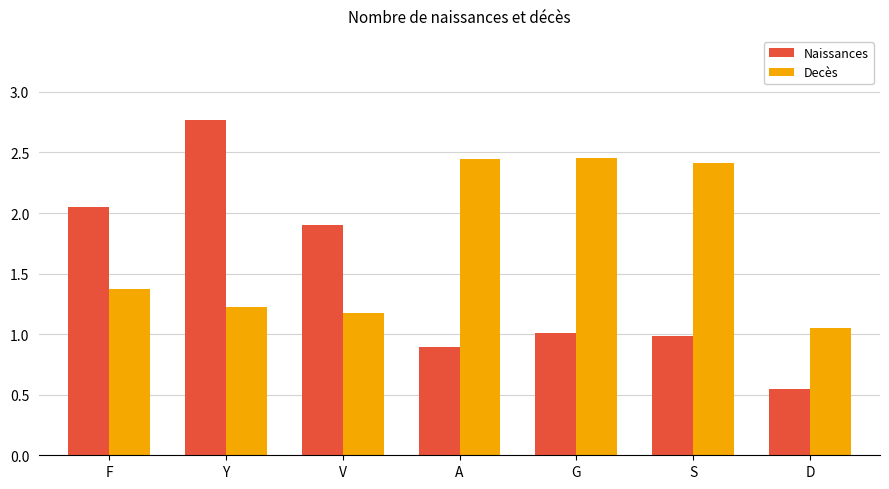

The value of Decès at A is 2.4. True or false?

True